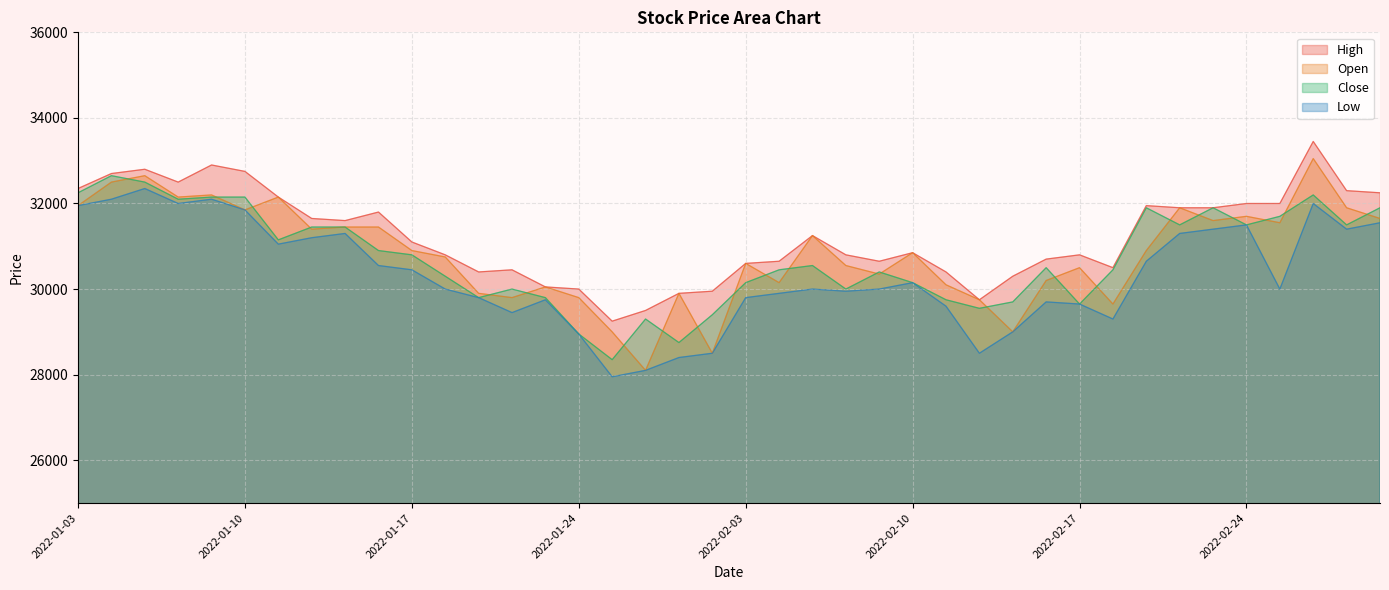

At which category is the sum across all series the highest?

2022-02-28